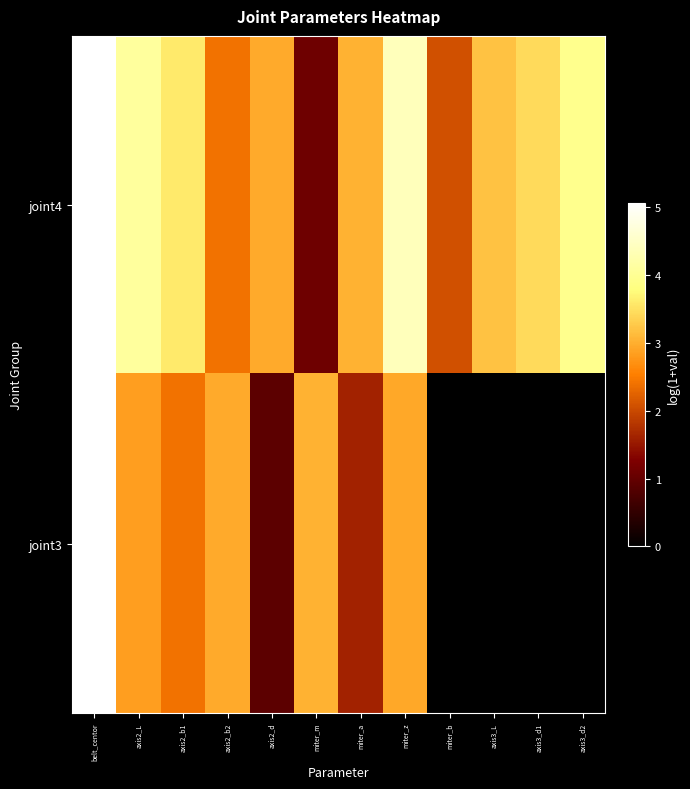

Reading left to right, what are all the values shown in this chart?

joint4: belt_centor=5.1	axis2_L=4.1	axis2_b1=3.6	axis2_b2=2.4	axis2_d=3.0	miter_m=1.1	miter_a=3.0	miter_z=4.4	miter_b=2.1	axis3_L=3.2	axis3_d1=3.4	axis3_d2=3.9
joint3: belt_centor=5.1	axis2_L=2.8	axis2_b1=2.4	axis2_b2=3.0	axis2_d=0.9	miter_m=3.0	miter_a=1.6	miter_z=2.9	miter_b=0.0	axis3_L=0.0	axis3_d1=0.0	axis3_d2=0.0